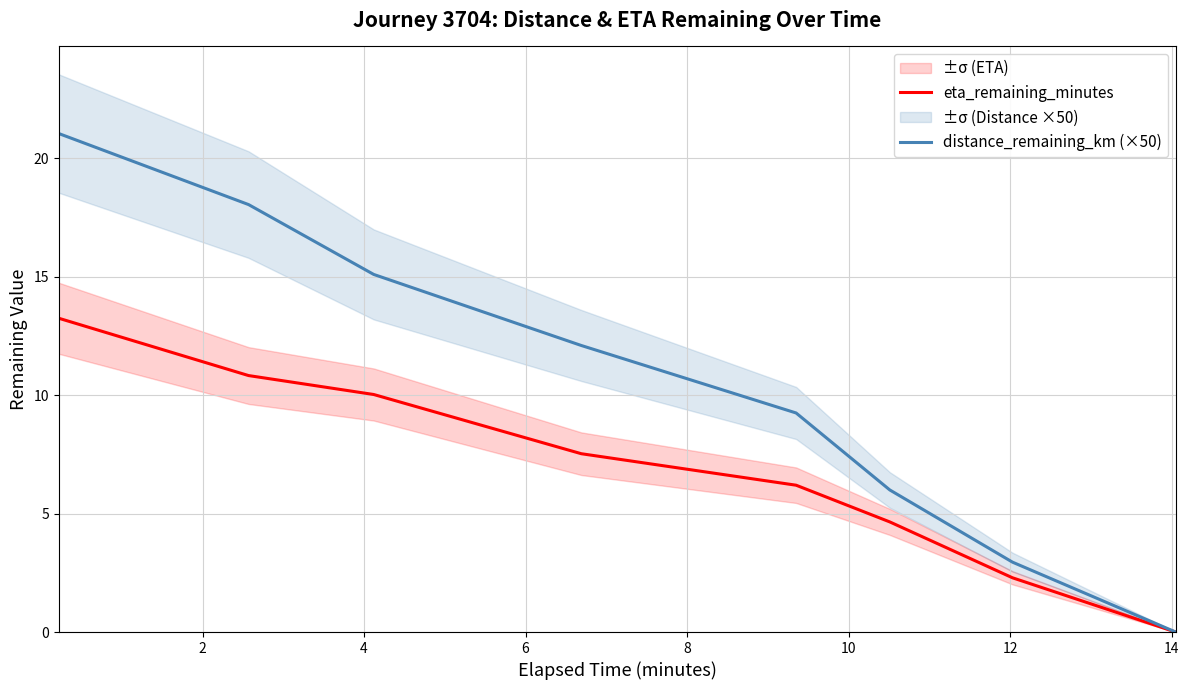

What is the difference between the maximum and minimum values in the distance_remaining_km (×50) series?

21.1